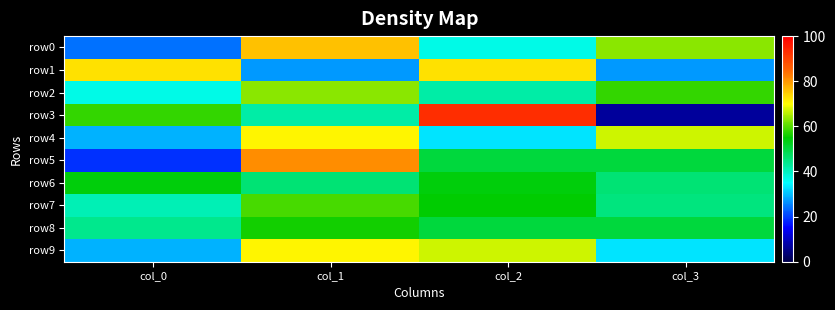

Which label corresponds to the largest value in the chart?

col_2